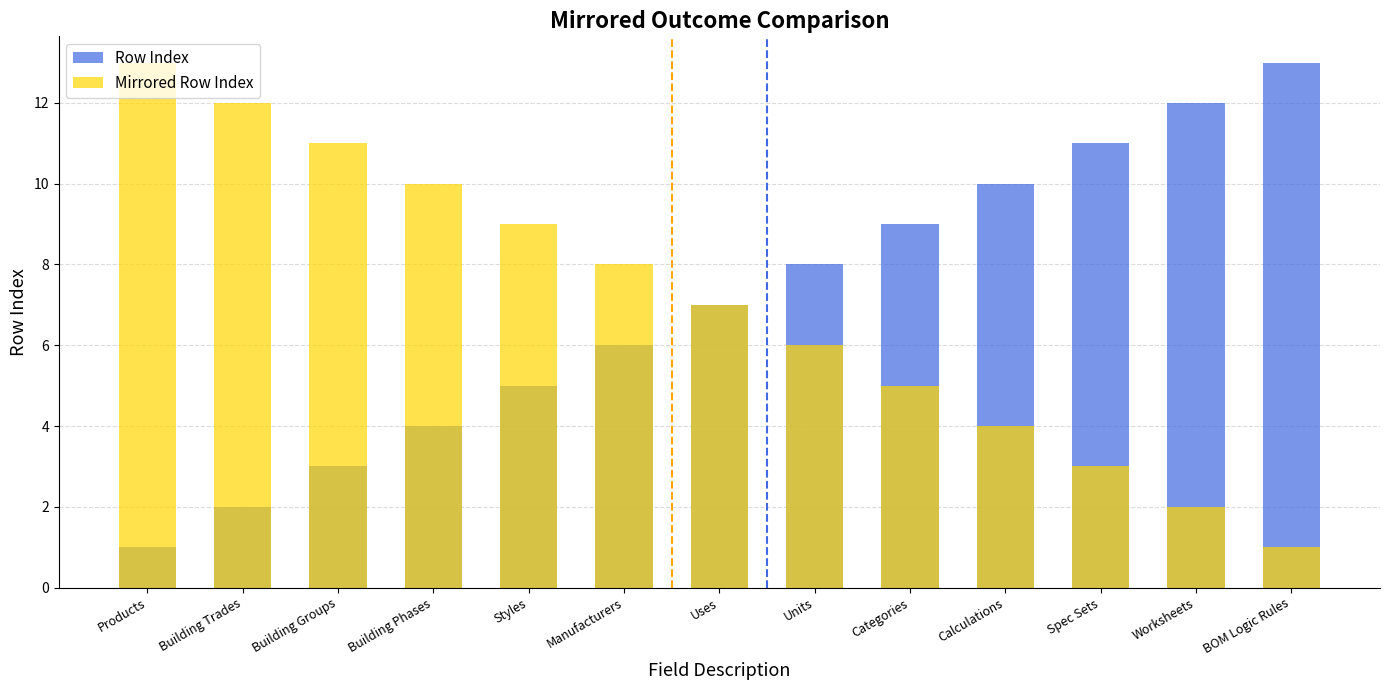

What is the sum of the Mirrored Row Index values at Building Trades and Manufacturers?

20